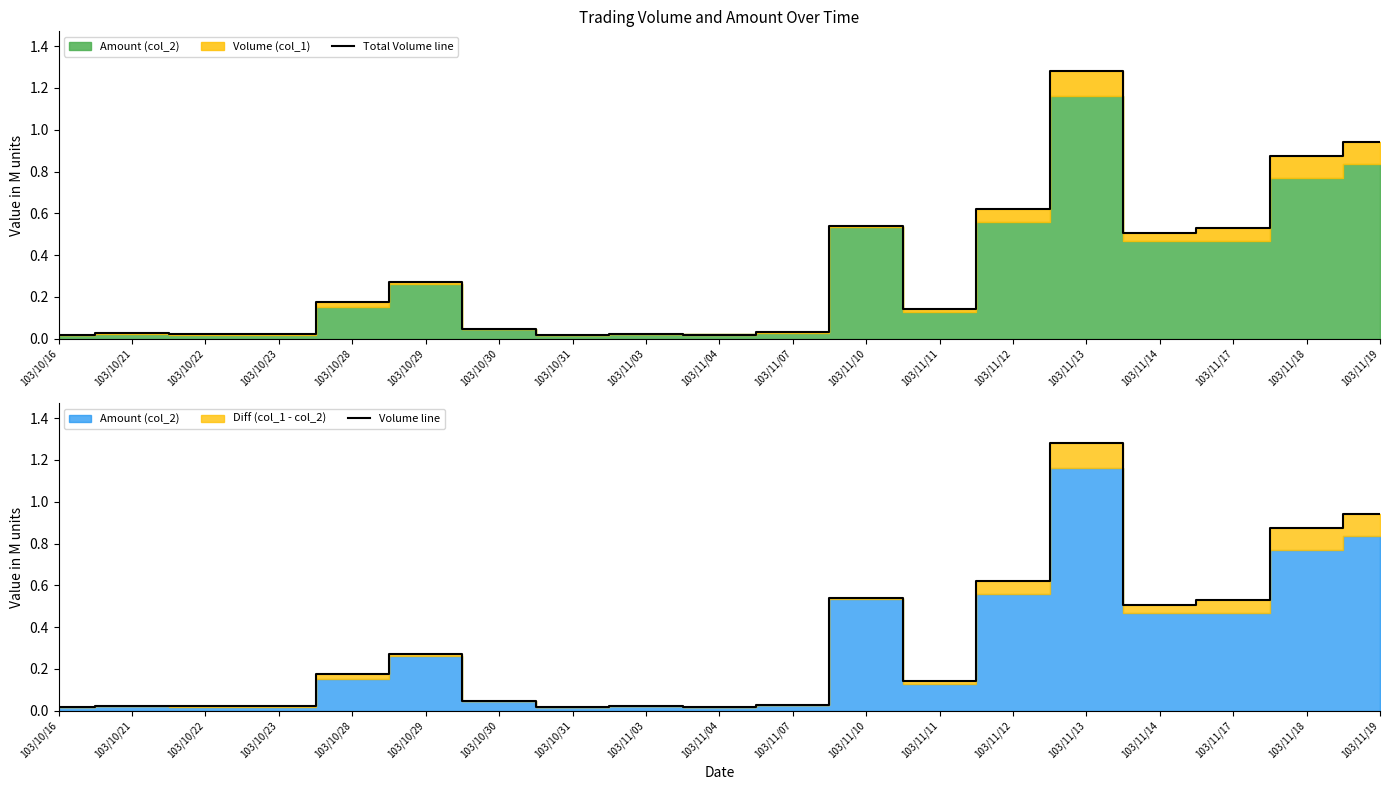

The Volume line series shows 0.0 at 103/11/07. True or false?

True